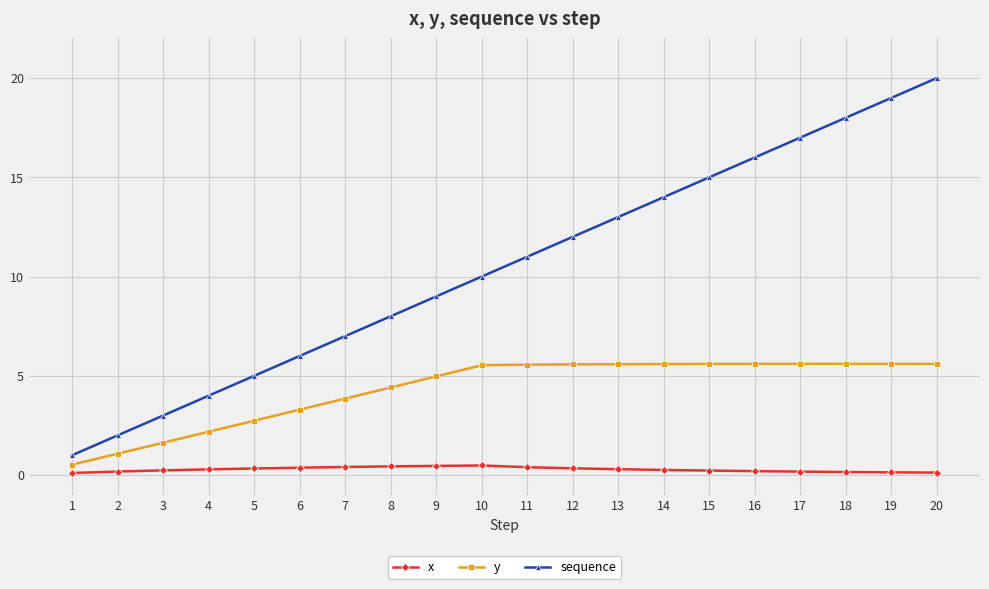

Rank the series at 3 from lowest to highest value.

x, y, sequence